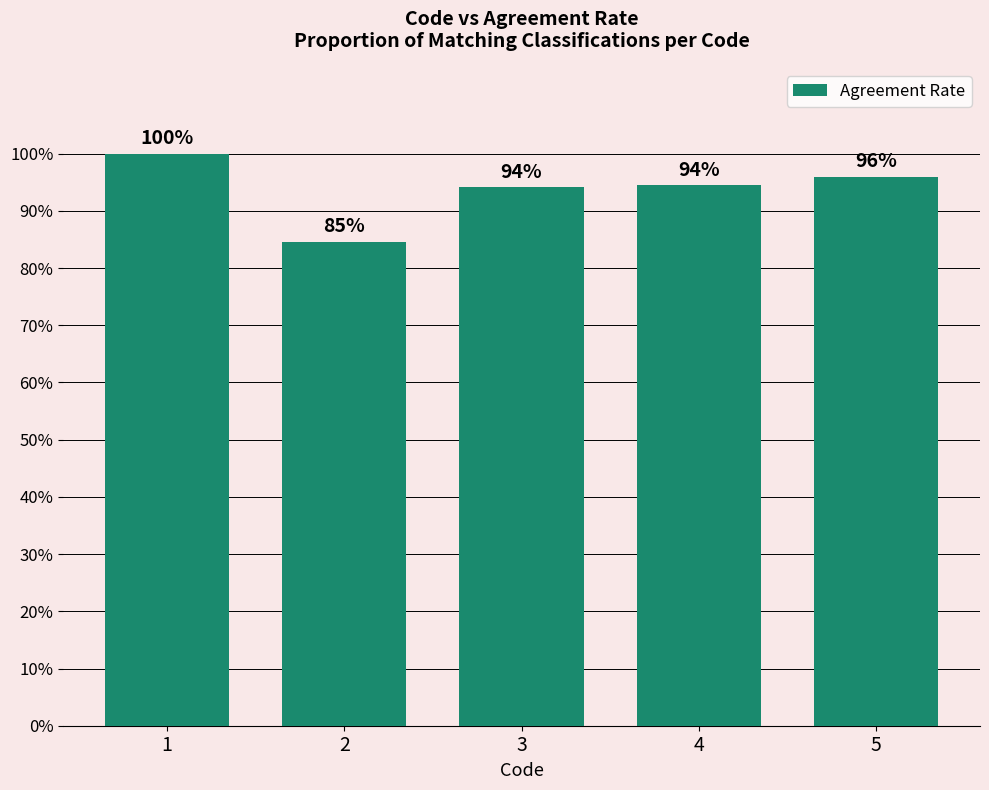

Count the number of categories in the chart.

5